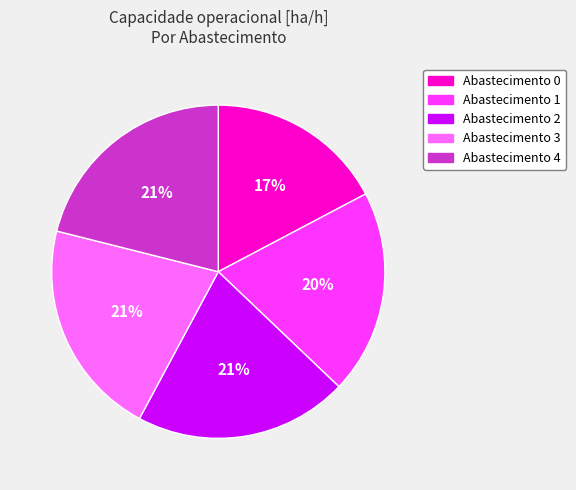

To the nearest percent, what is the difference between the largest and smallest slice percentages?

4%